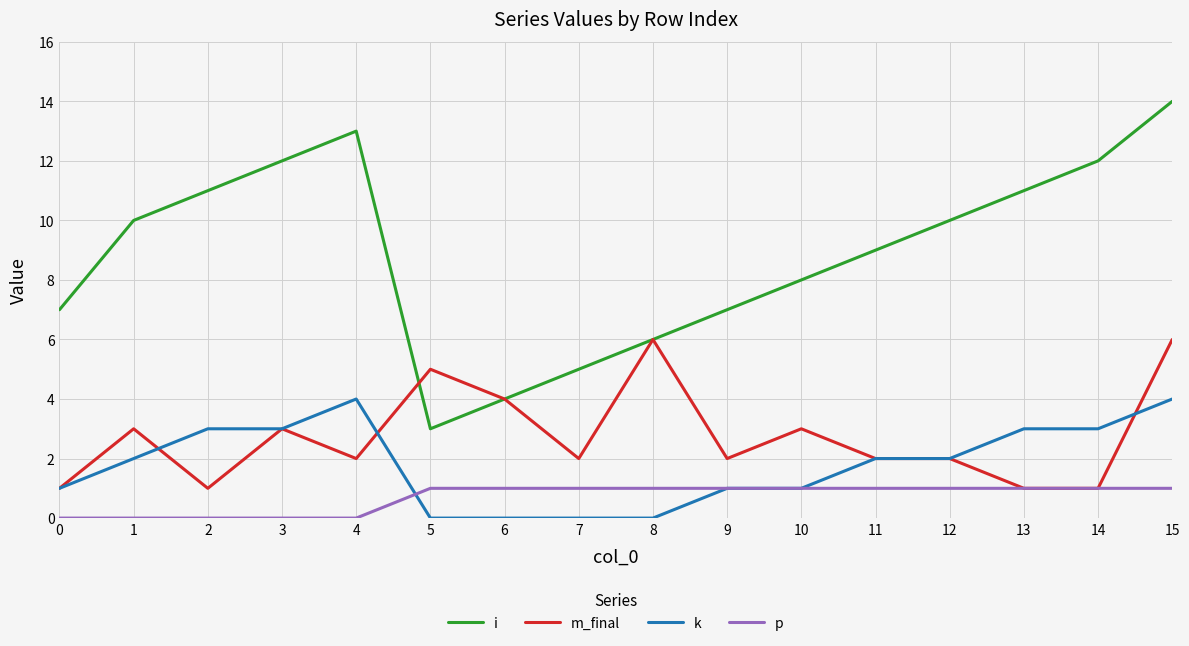

Count the m_final values in the range 2 to 4.

9